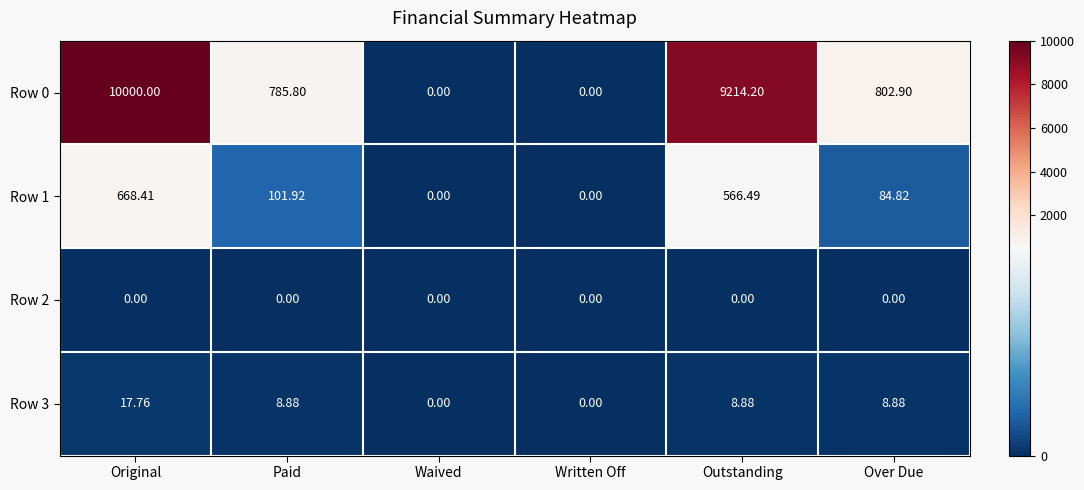

What is the spread (max minus min) of values at Paid?

785.8